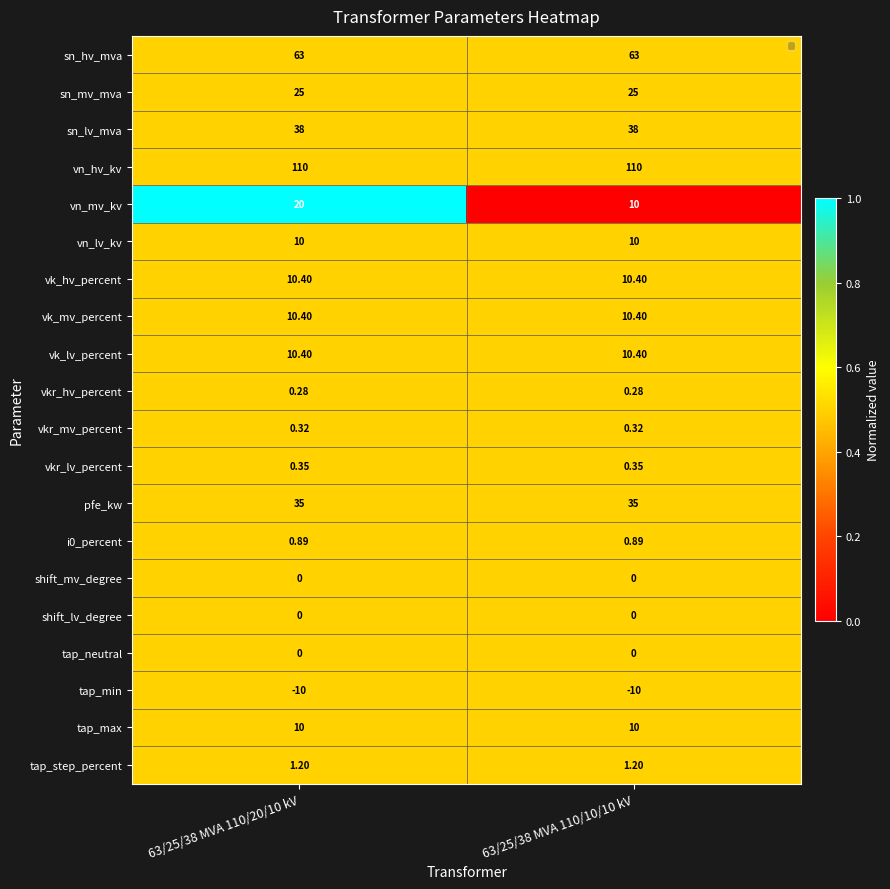

Which series has the largest total across all categories?

vn_hv_kv